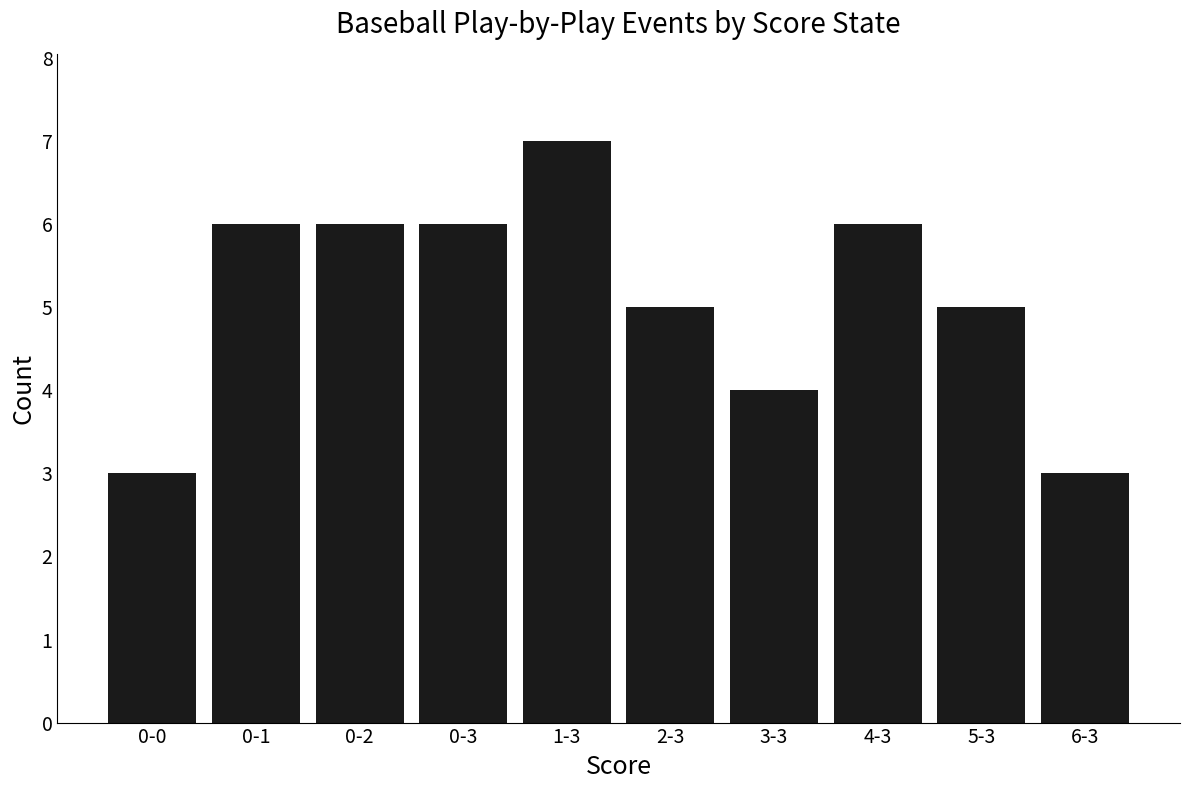

What is the difference between the values at 3-3 and 1-3?

3